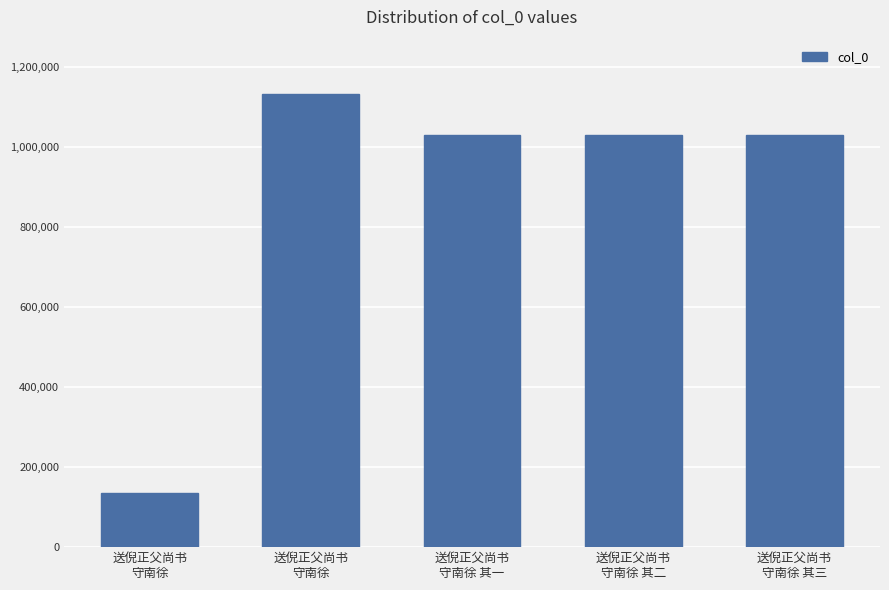

How many bars are there in total?

5